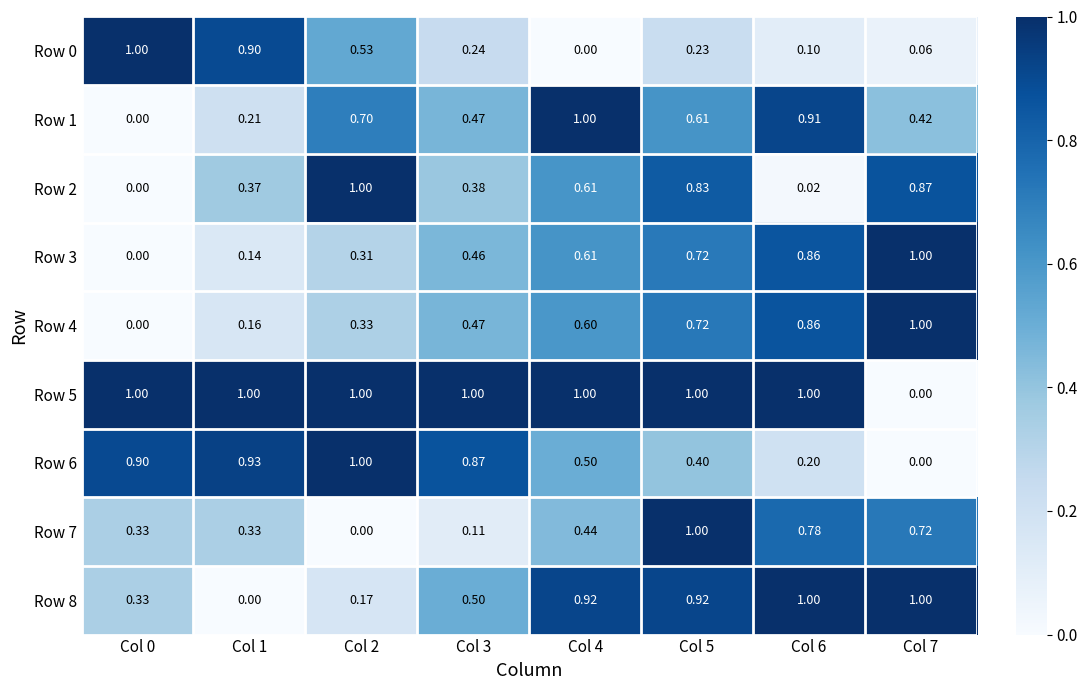

How many values in Row 6 are above zero?

7